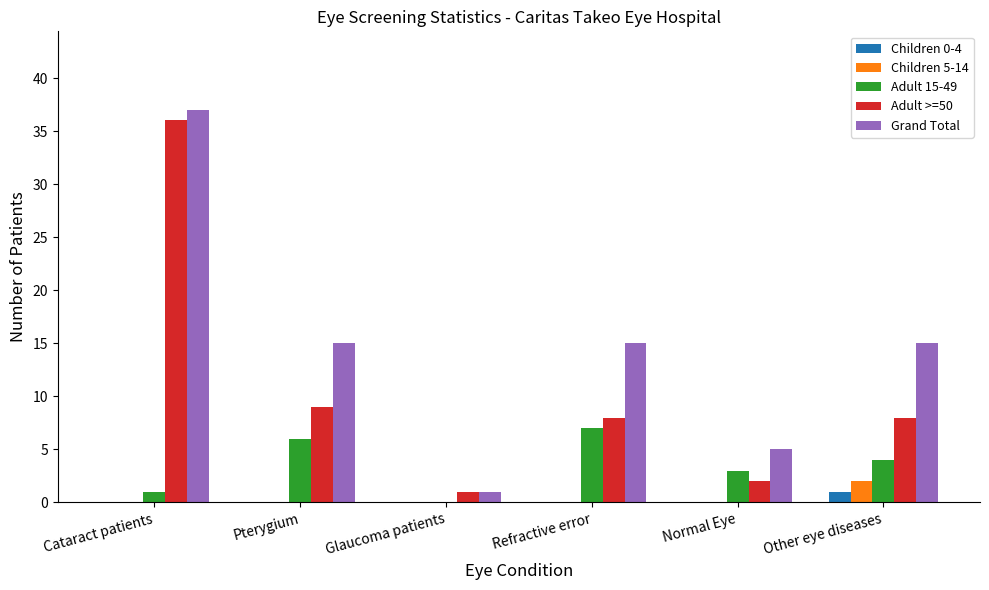

Reading left to right, extract all data points from this chart.

Children 0-4: 0	0	0	0	0	1
Children 5-14: 0	0	0	0	0	2
Adult 15-49: 1	6	0	7	3	4
Adult >=50: 36	9	1	8	2	8
Grand Total: 37	15	1	15	5	15